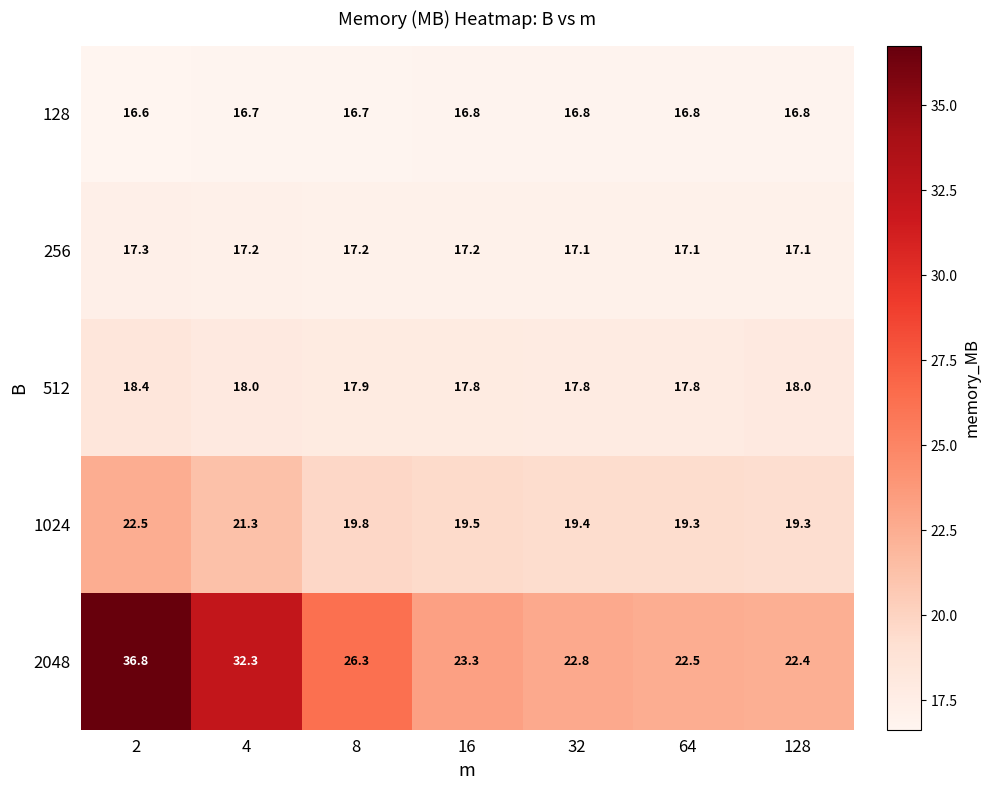

What is the sum of the 2048 values at 8 and 64?

48.8